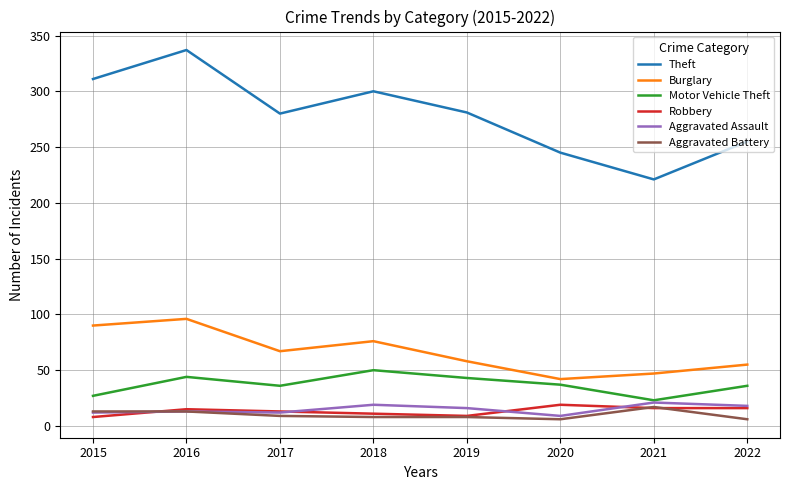

Which series changed the most between 2018 and 2020?

Theft